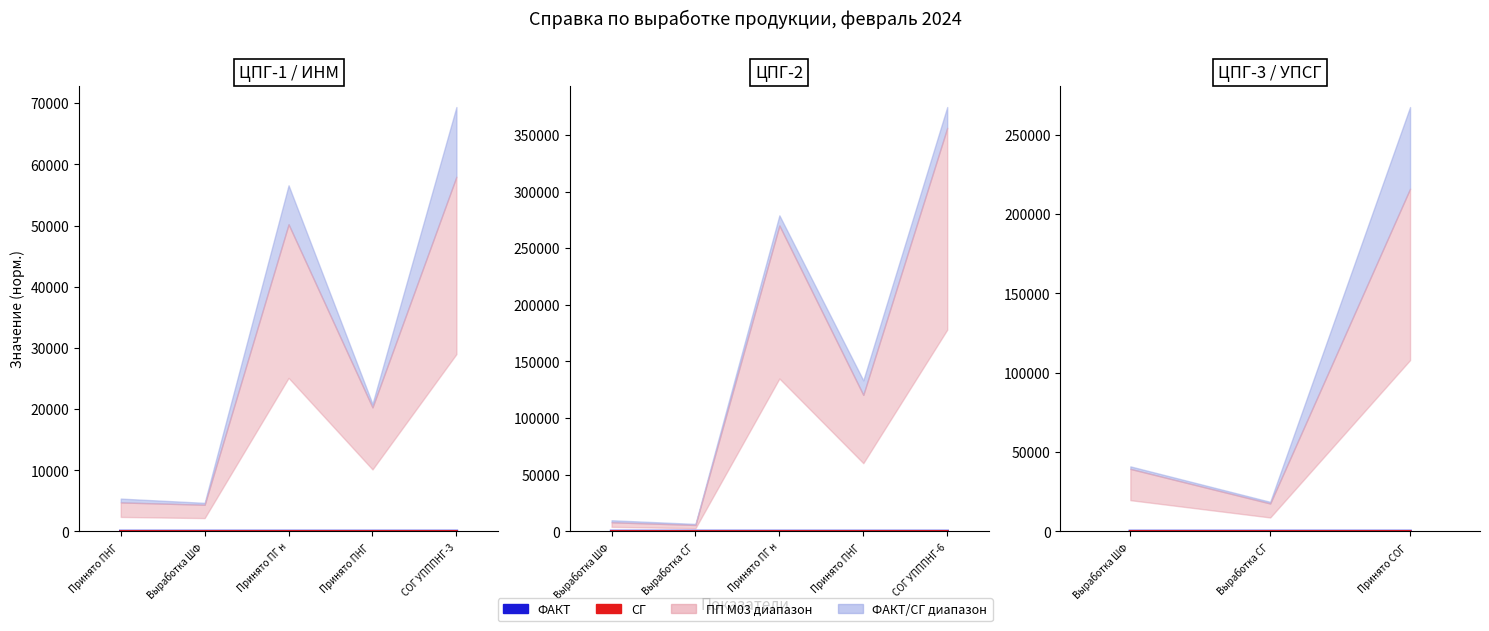

Read the СГ value at Принято СОГ.

1.2